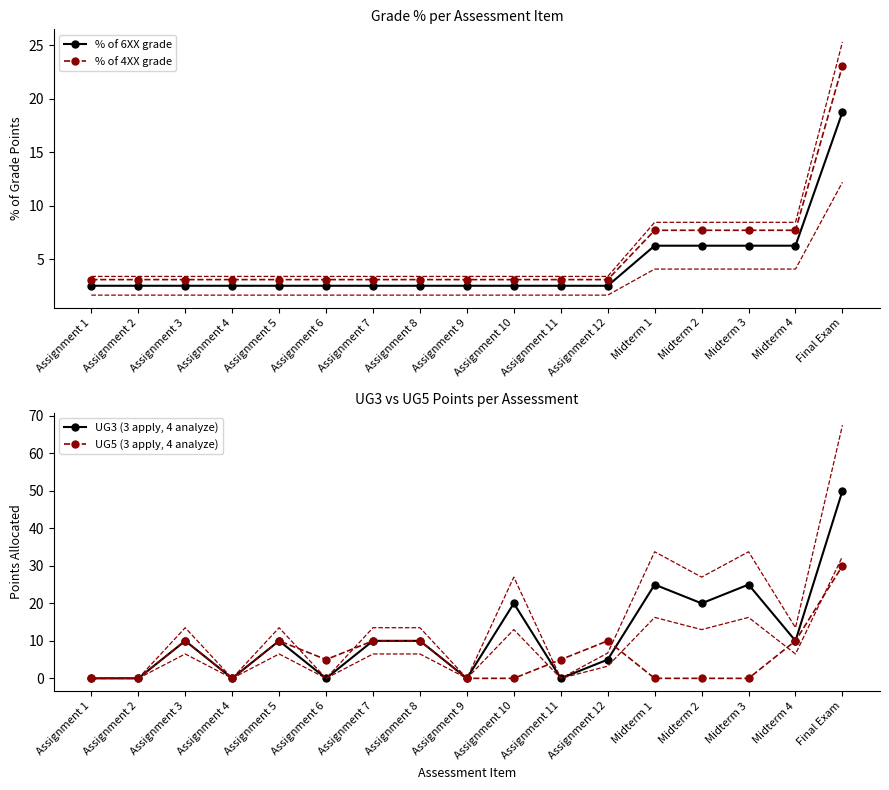

What is the total value across all series at Assignment 6?

10.6